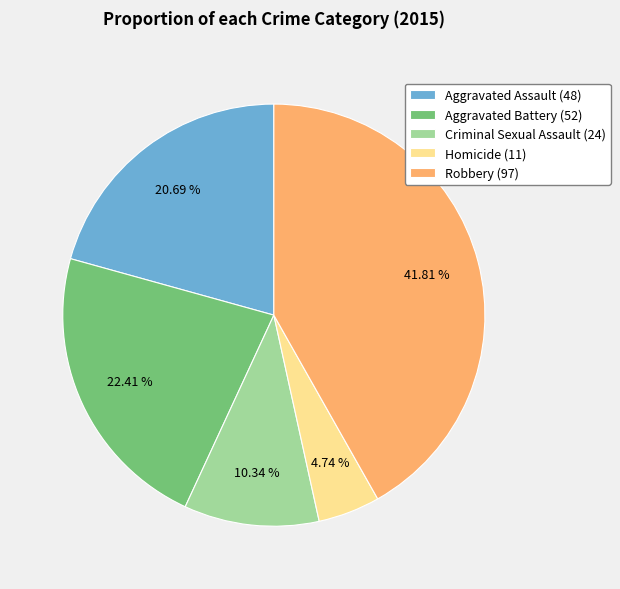

Combined, do Aggravated Assault (48) and Criminal Sexual Assault (24) account for over 50%?

No